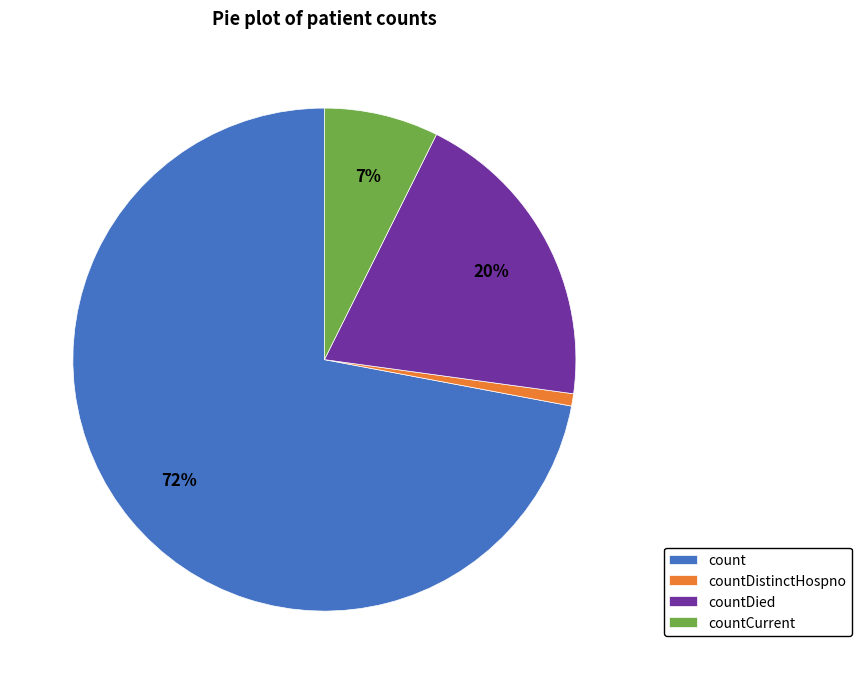

To the nearest percent, what portion does countCurrent represent?

7%